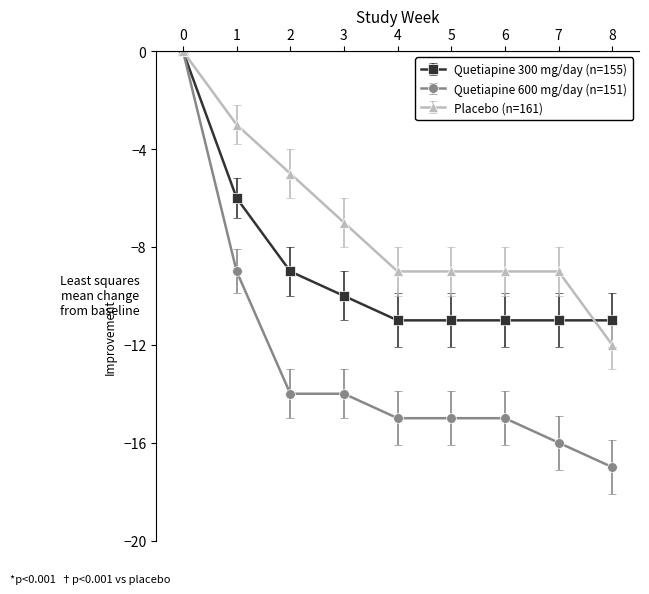

What is the smallest value displayed?

-17